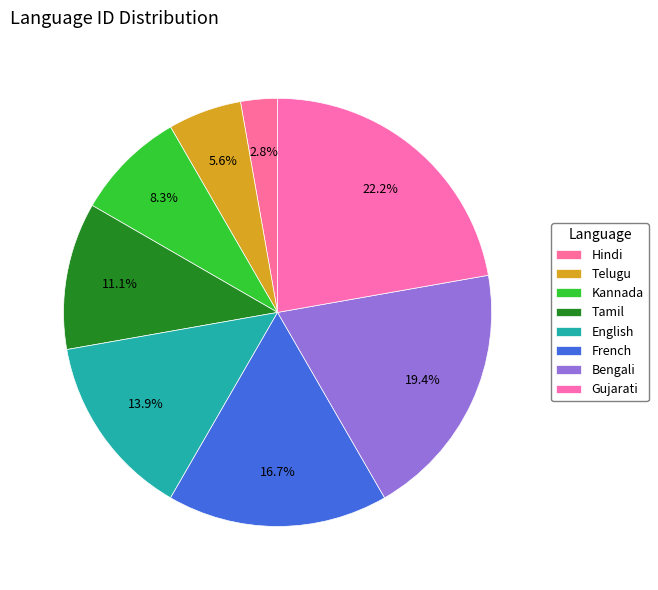

Which slice is the largest?

Gujarati